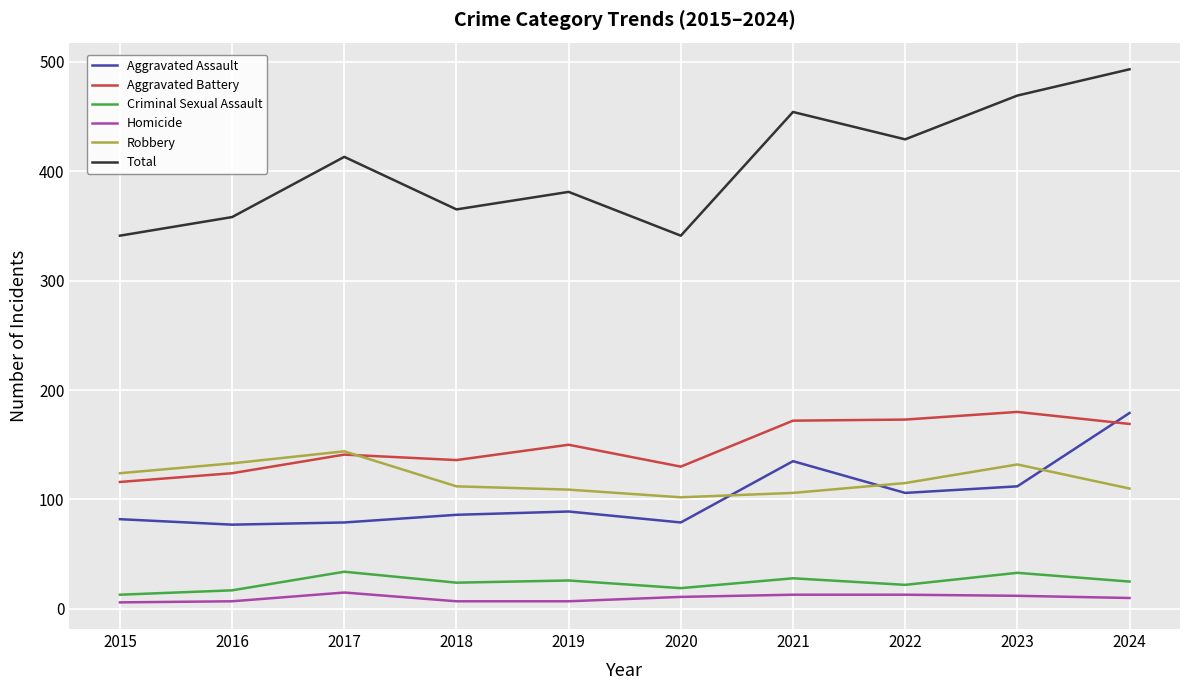

True or false: Aggravated Battery has a value of 223 at 2020.

False